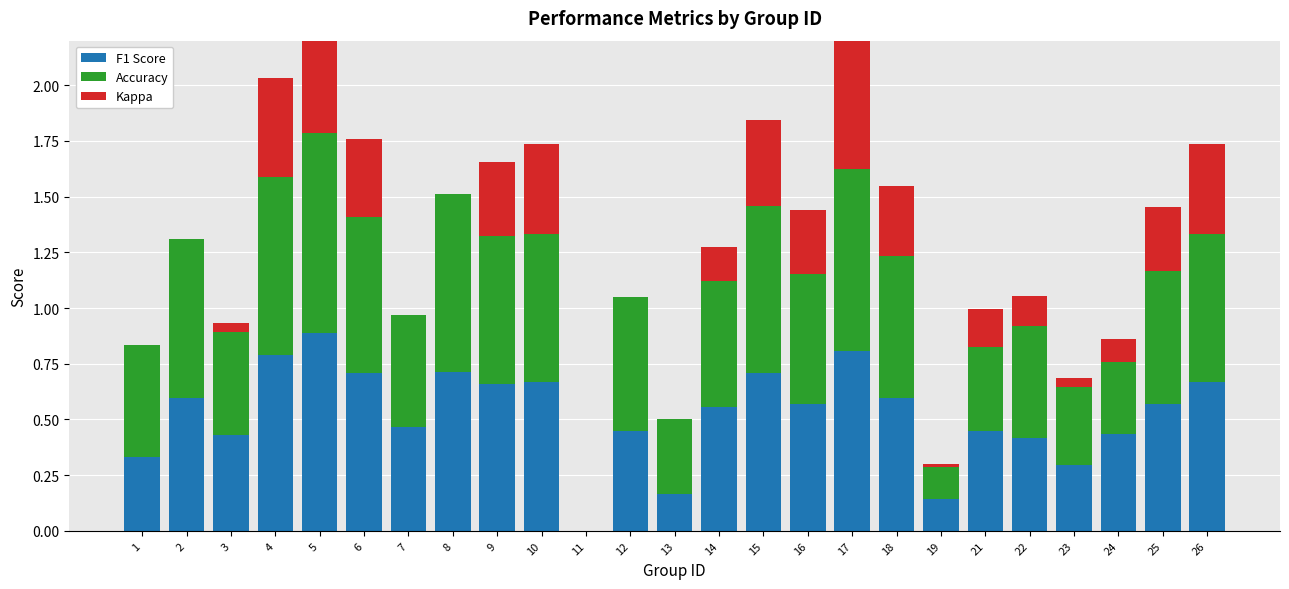

How many categories are shown in the chart?

25